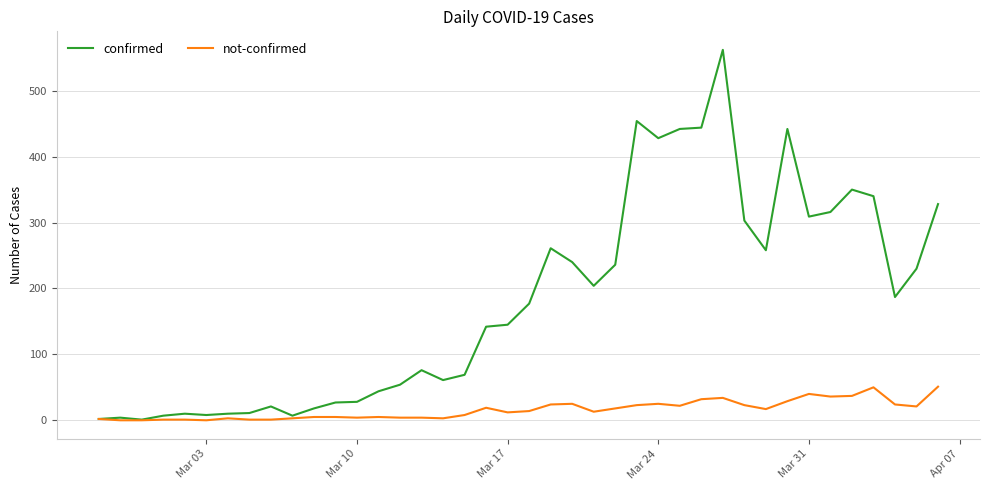

Which series has the widest spread of values?

confirmed